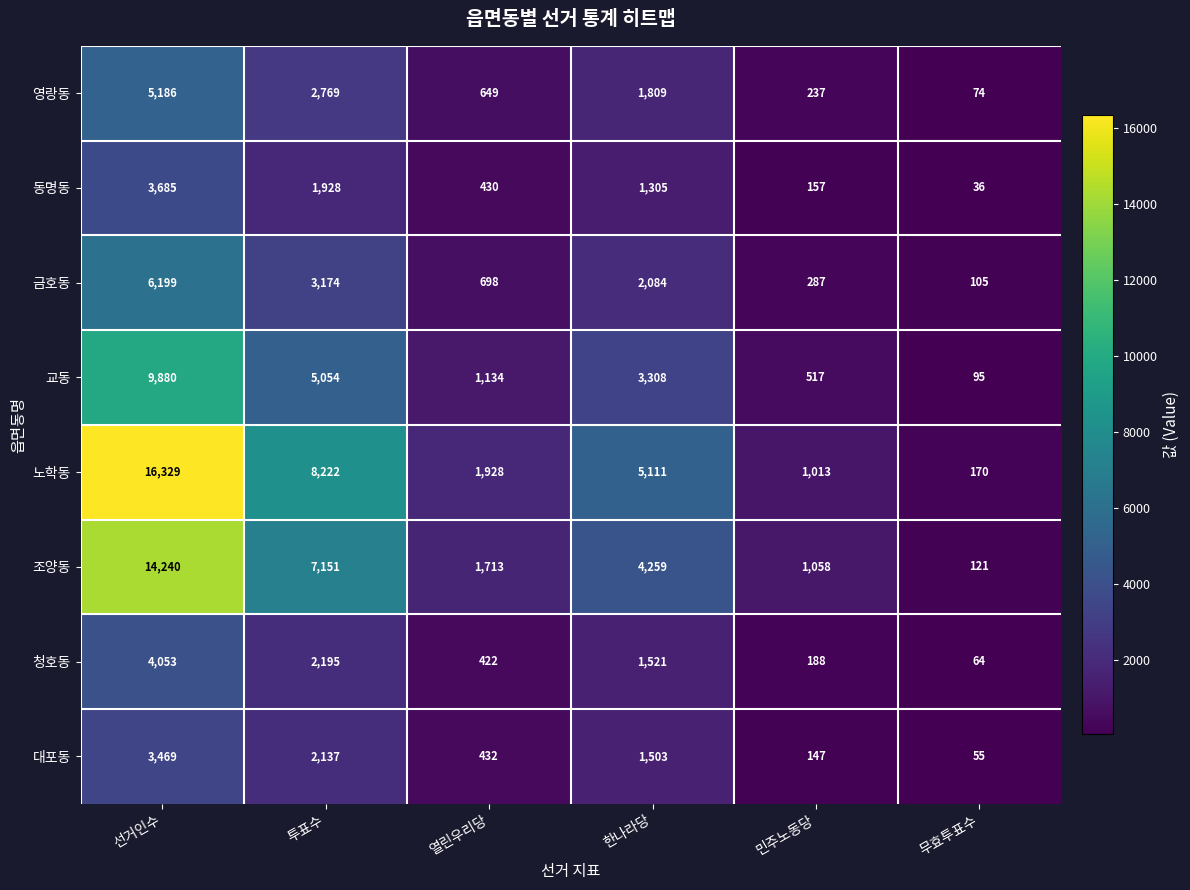

Is it true that 영랑동 equals 649 at 열린우리당?

True